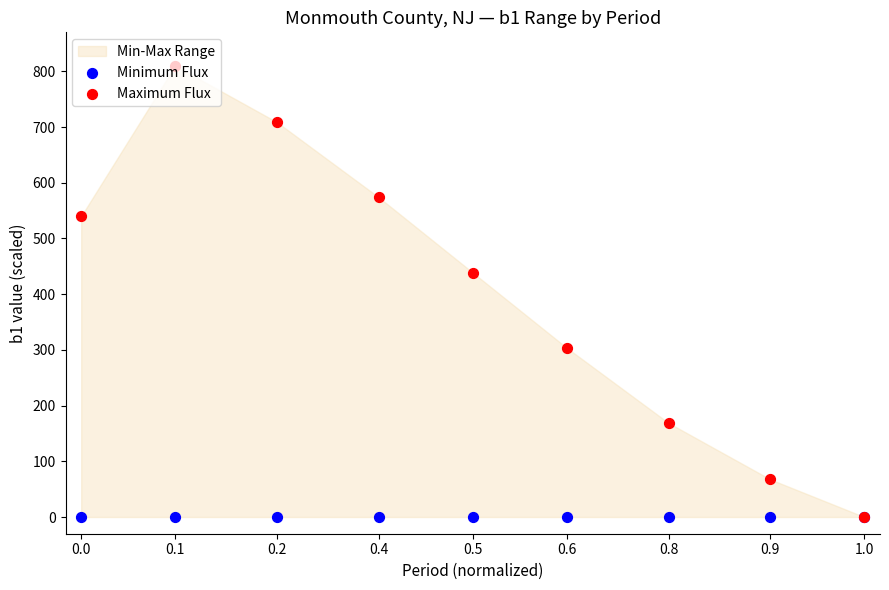

Which series has the largest Y range (max minus min)?

Maximum Flux